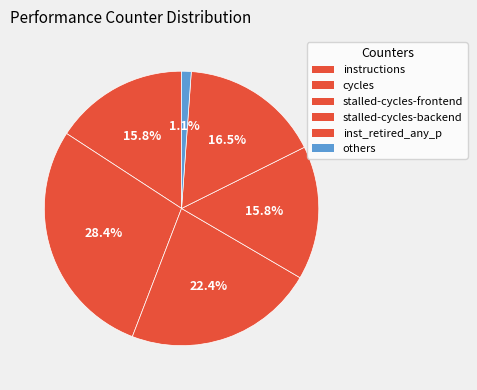

Is inst_retired_any_p the majority of the pie?

No